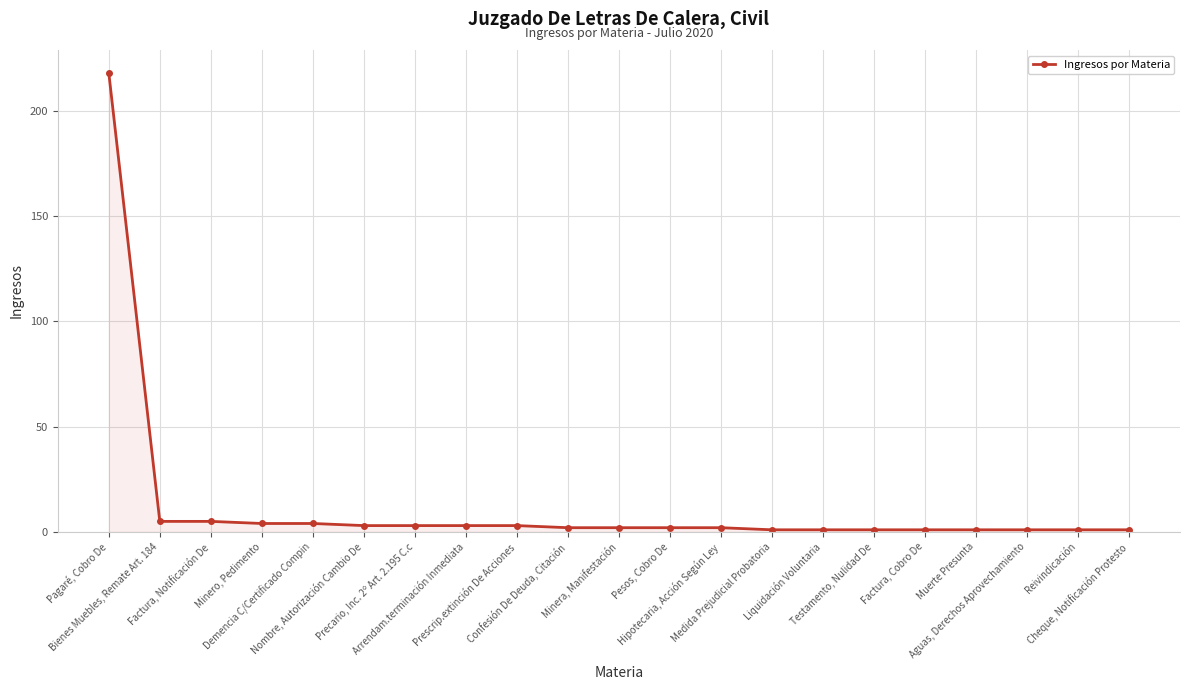

Reading left to right, extract all data points from this chart.

Pagaré, Cobro De=218	Bienes Muebles, Remate Art. 184=5	Factura, Notificación De=5	Minero, Pedimento=4	Demencia C/Certificado Compin=4	Nombre, Autorización Cambio De=3	Precario, Inc. 2º Art. 2.195 C.c=3	Arrendam.terminación Inmediata=3	Prescrip.extinción De Acciones=3	Confesión De Deuda, Citación=2	Minera, Manifestación=2	Pesos, Cobro De=2	Hipotecaria, Acción Según Ley=2	Medida Prejudicial Probatoria=1	Liquidación Voluntaria=1	Testamento, Nulidad De=1	Factura, Cobro De=1	Muerte Presunta=1	Aguas, Derechos Aprovechamiento=1	Reivindicación=1	Cheque, Notificación Protesto=1